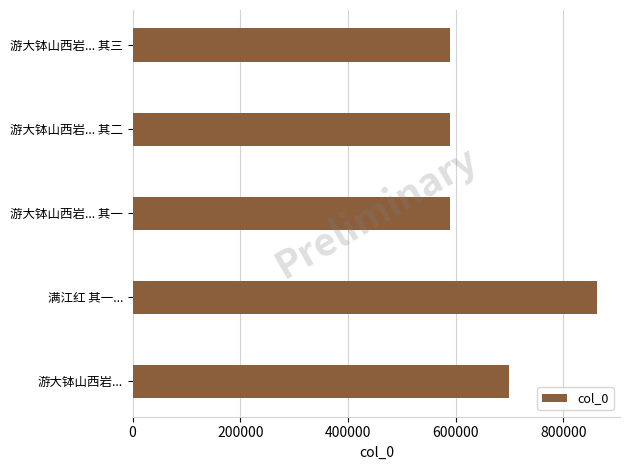

What is the sum of the values at 游大钵山西岩... and 游大钵山西岩... 其一?

1288650